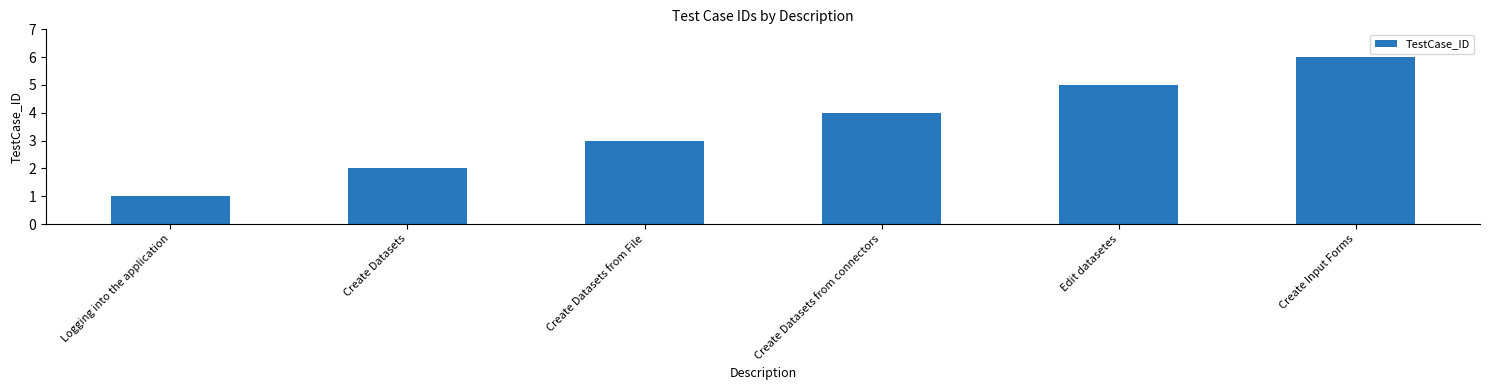

At which label is the value closest to 3?

Create Datasets from File